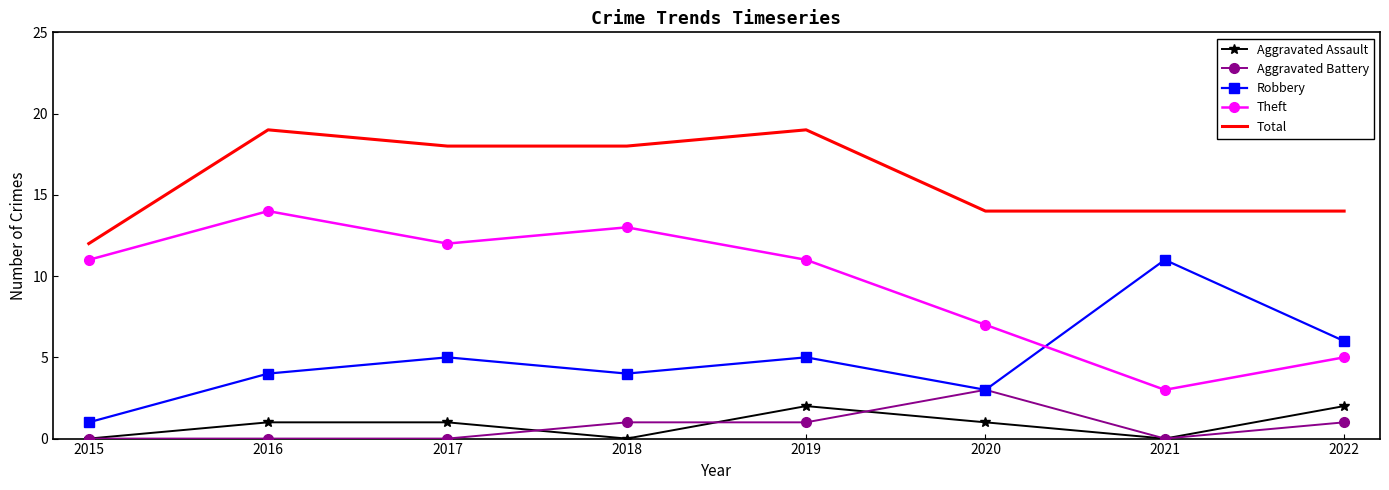

What is the maximum value for Aggravated Assault?

2